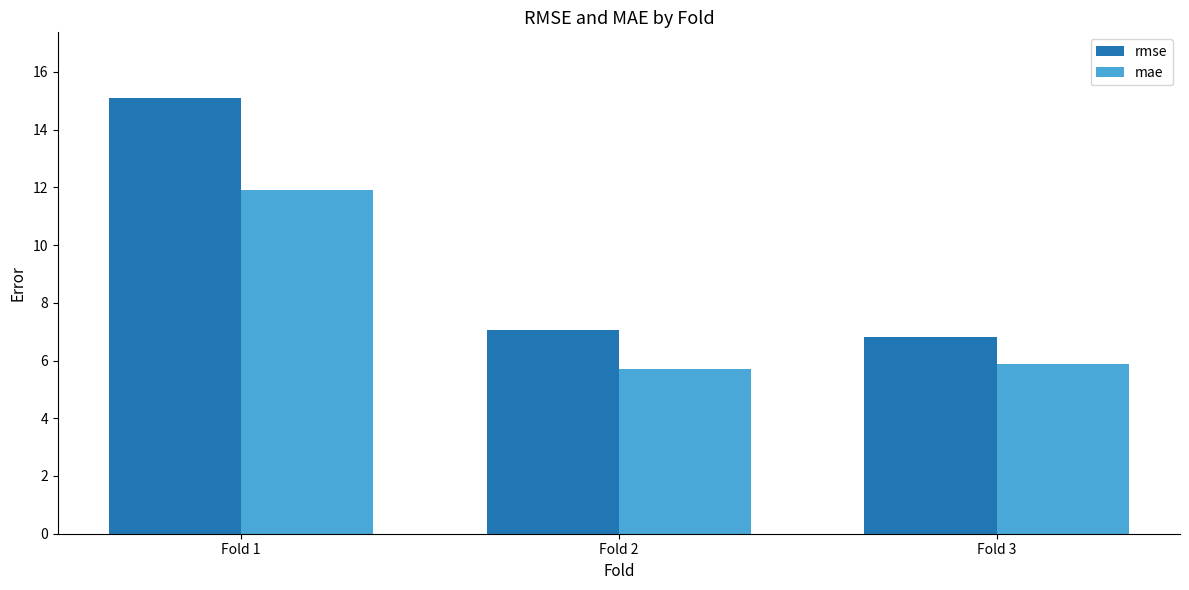

How many categories are shown in the chart?

3